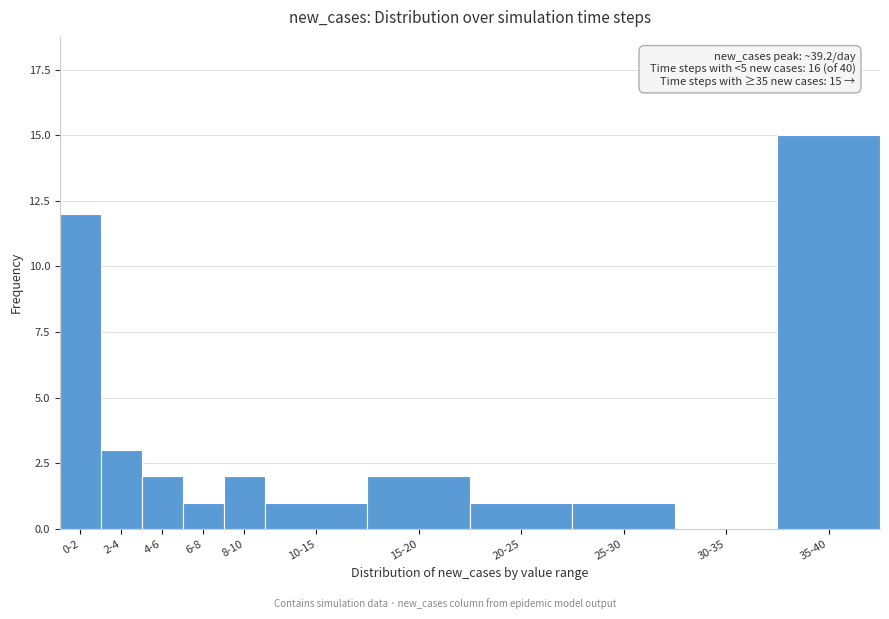

Reading left to right, extract all data points from this chart.

0-2=12	2-4=3	4-6=2	6-8=1	8-10=2	10-15=1	15-20=2	20-25=1	25-30=1	30-35=0	35-40=15